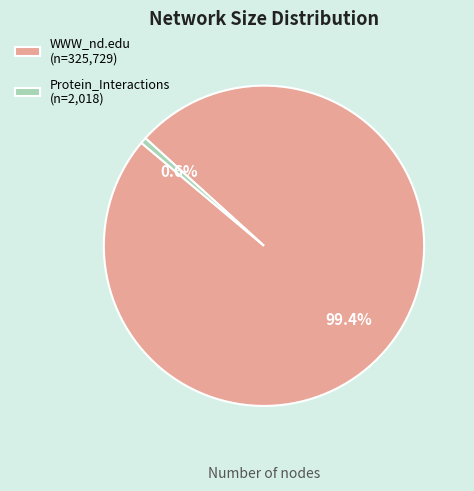

Does WWW_nd.edu account for over 50% of the chart?

Yes